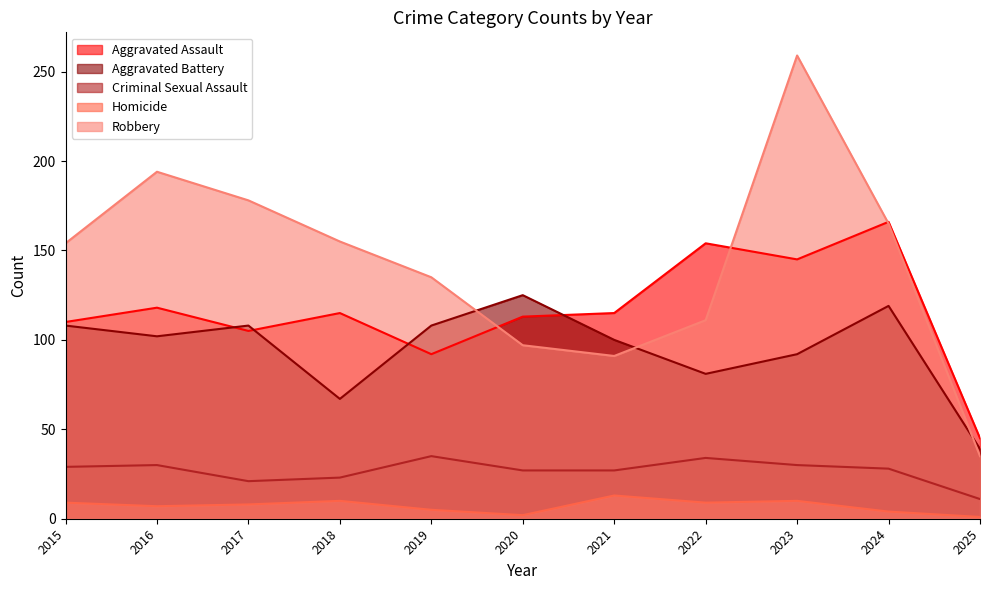

List the series in order of their peak value, highest first.

Robbery, Aggravated Assault, Aggravated Battery, Criminal Sexual Assault, Homicide